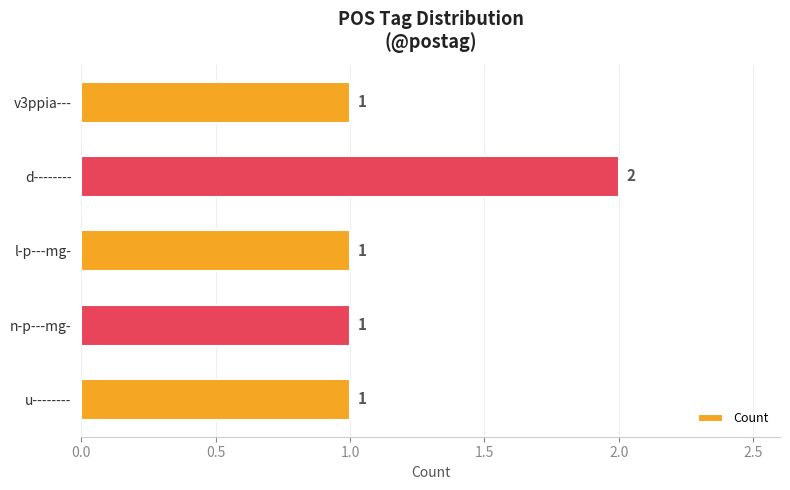

Is it true that the value at l-p---mg- is 1?

True